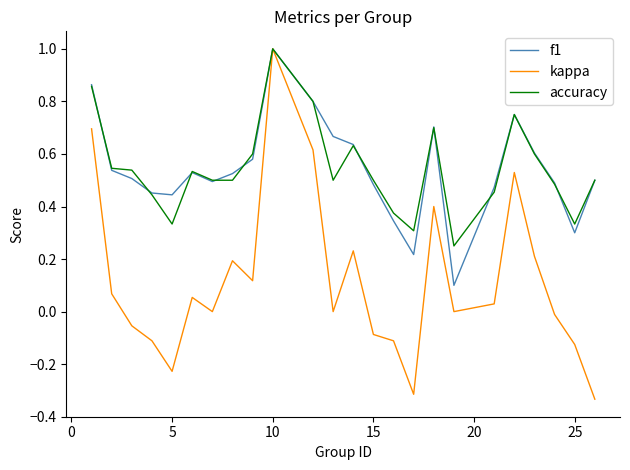

Which series has the widest spread of values?

kappa